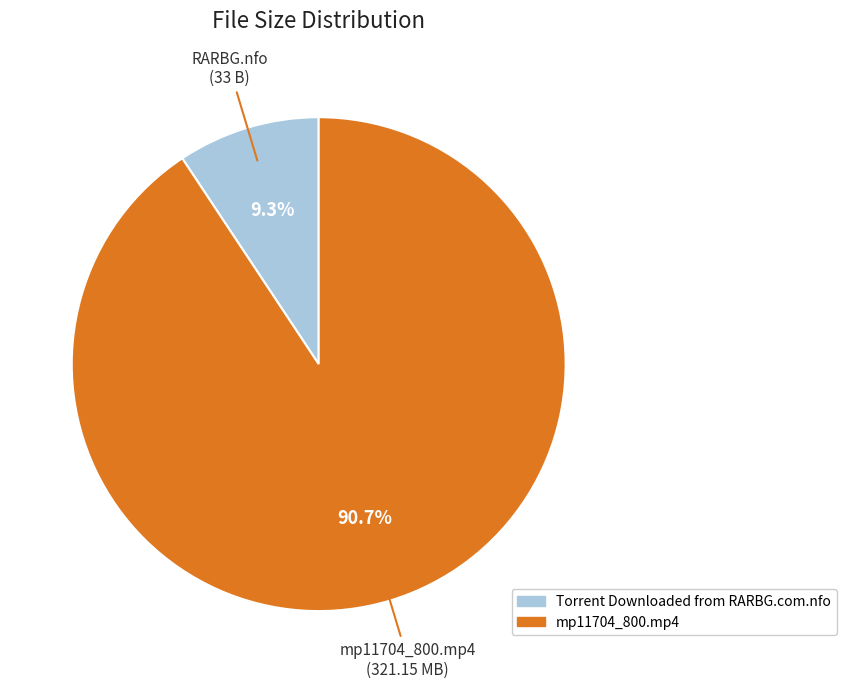

To the nearest percent, what is the difference between the largest and smallest slice percentages?

81%